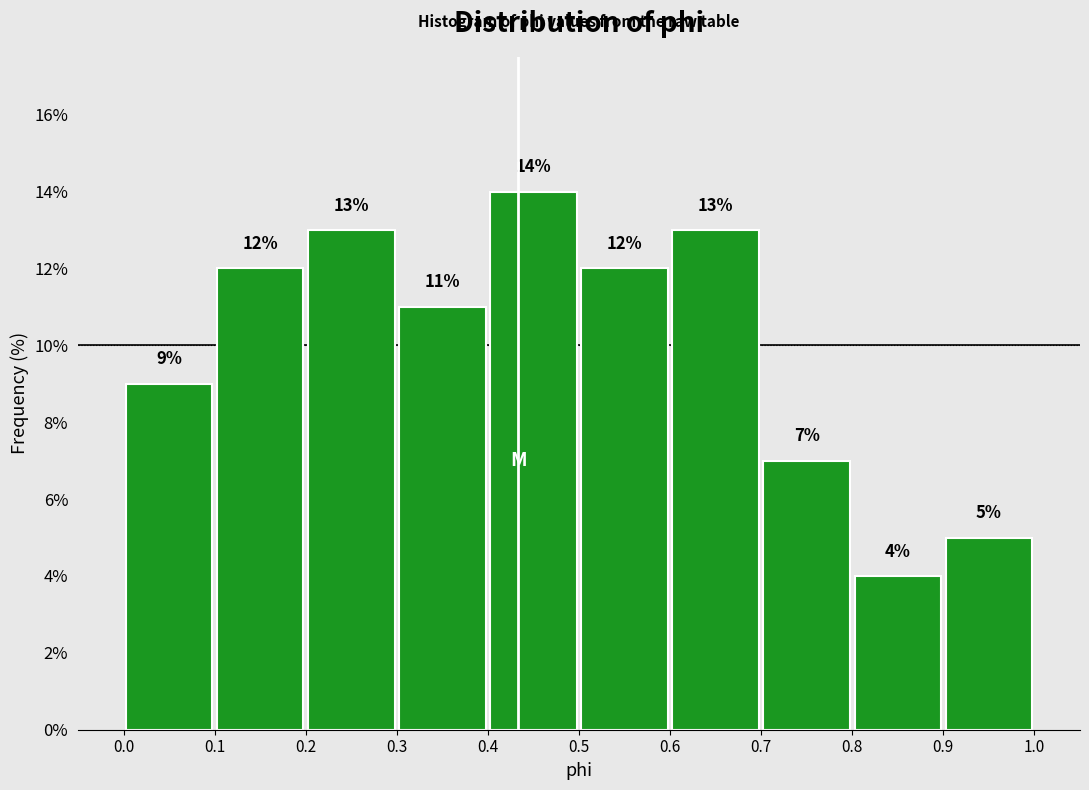

What is the height of the bar covering 0.8 to 0.9 on the x-axis?

4